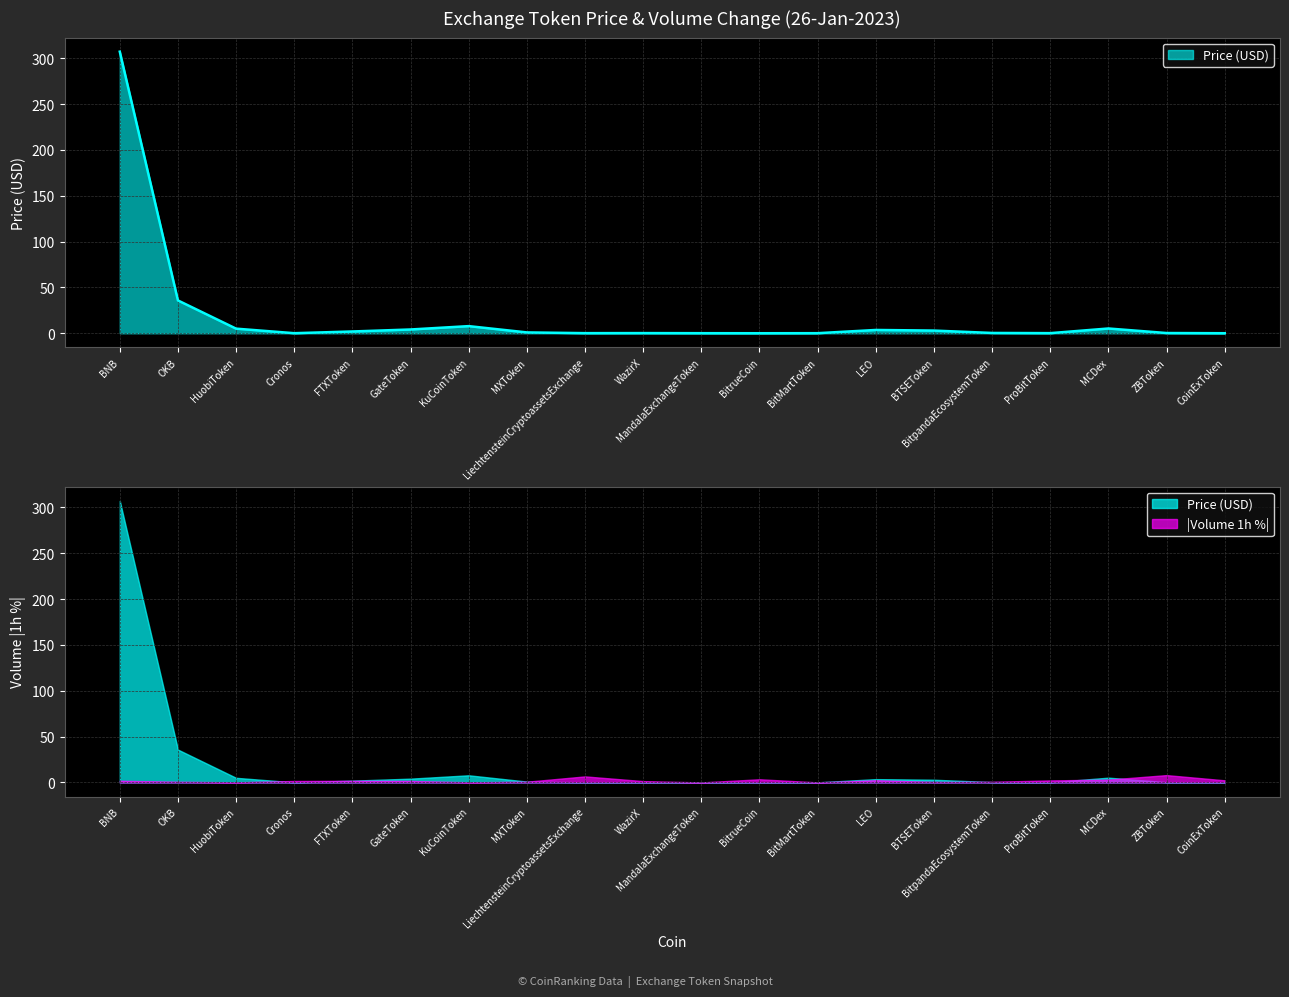

Rank the categories by value from highest to lowest.

BNB, OKB, KuCoinToken, MCDex, HuobiToken, GateToken, LEO, BTSEToken, FTXToken, MXToken, BitpandaEcosystemToken, ZBToken, WazirX, LiechtensteinCryptoassetsExchange, ProBitToken, BitMartToken, MandalaExchangeToken, Cronos, CoinExToken, BitrueCoin